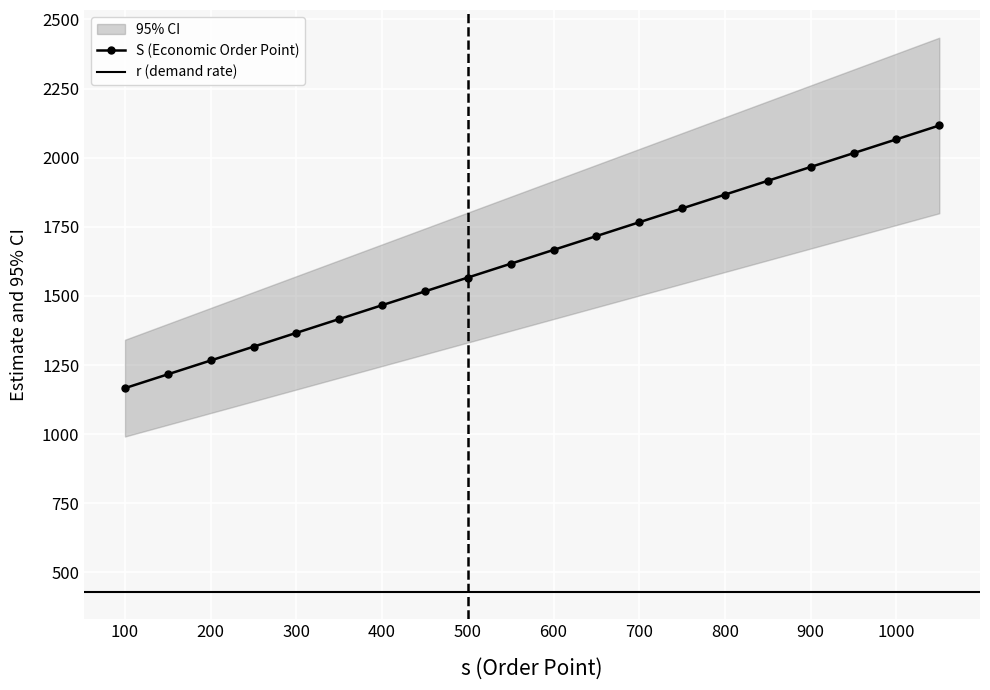

True or false: S (Economic Order Point) has a value of 1047.8 at 1000.

False